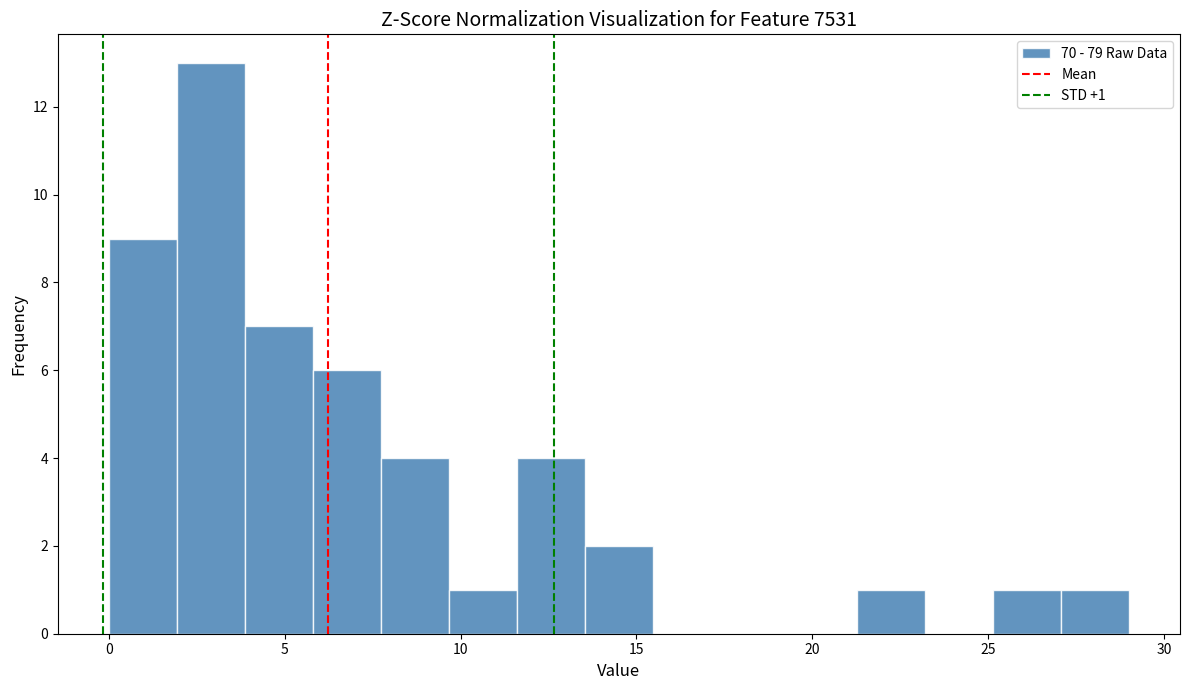

Around what value on the x-axis is the tallest bar? Give the approximate position of its centre, as read against the axis.

3.0